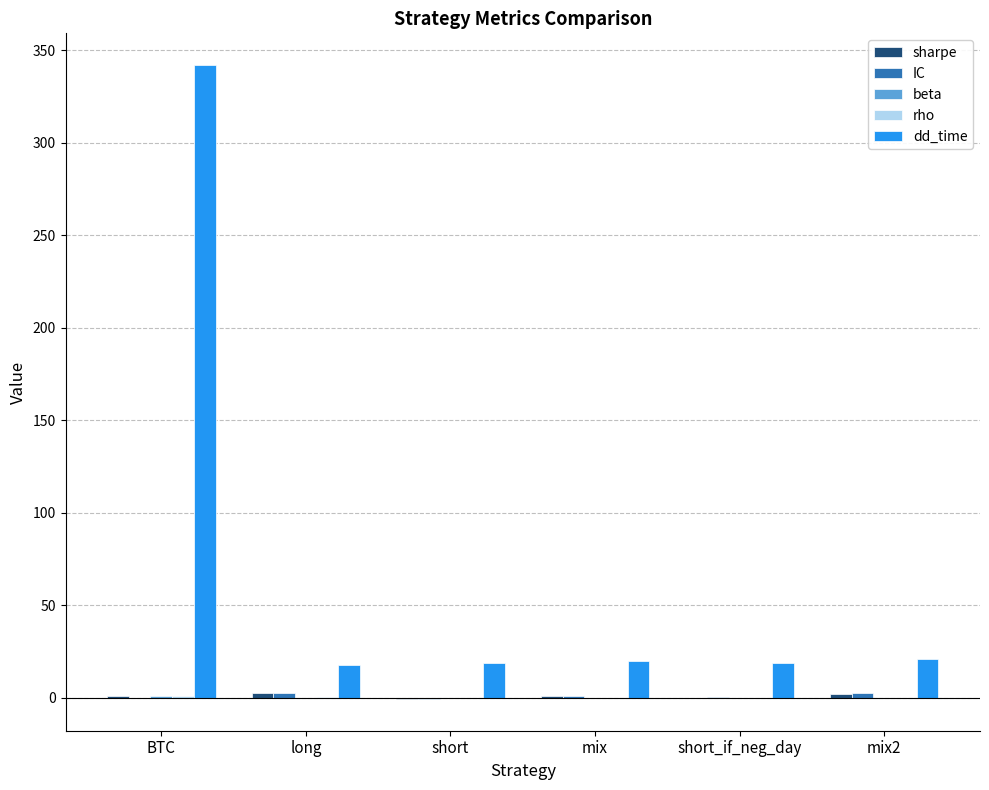

True or false: dd_time has a value of 32.7 at mix.

False